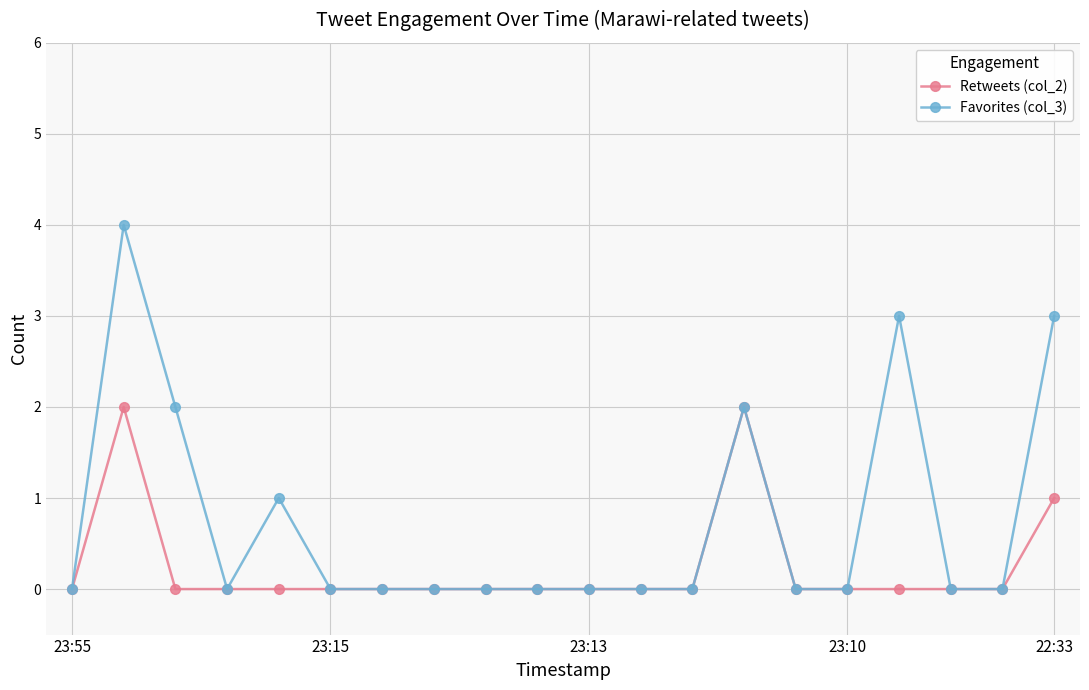

How many series are shown in this chart?

2